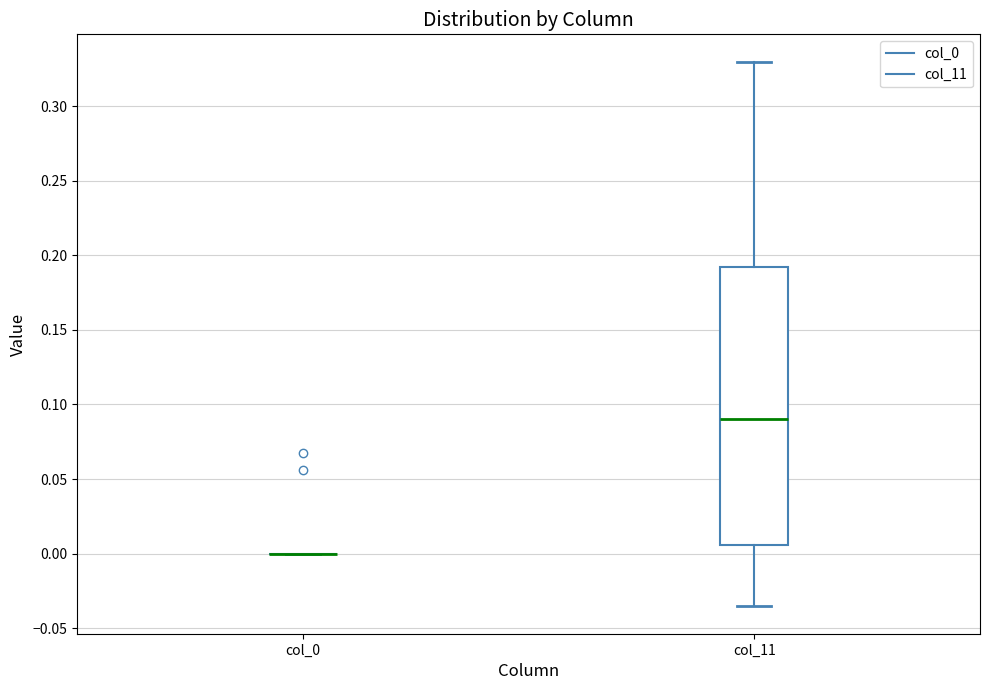

Comparing the boxes themselves (not the whiskers), which one is the tallest?

col_11